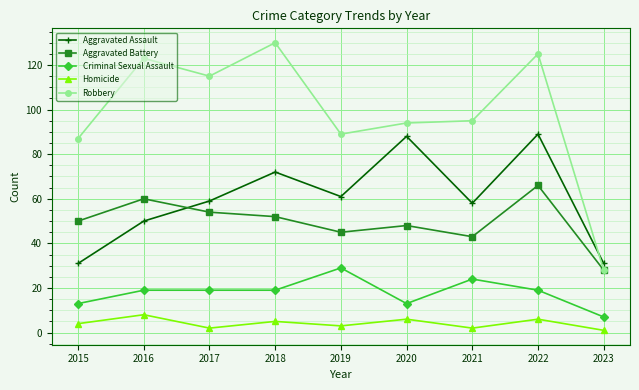

At which category does Aggravated Battery reach its first local valley?

2019